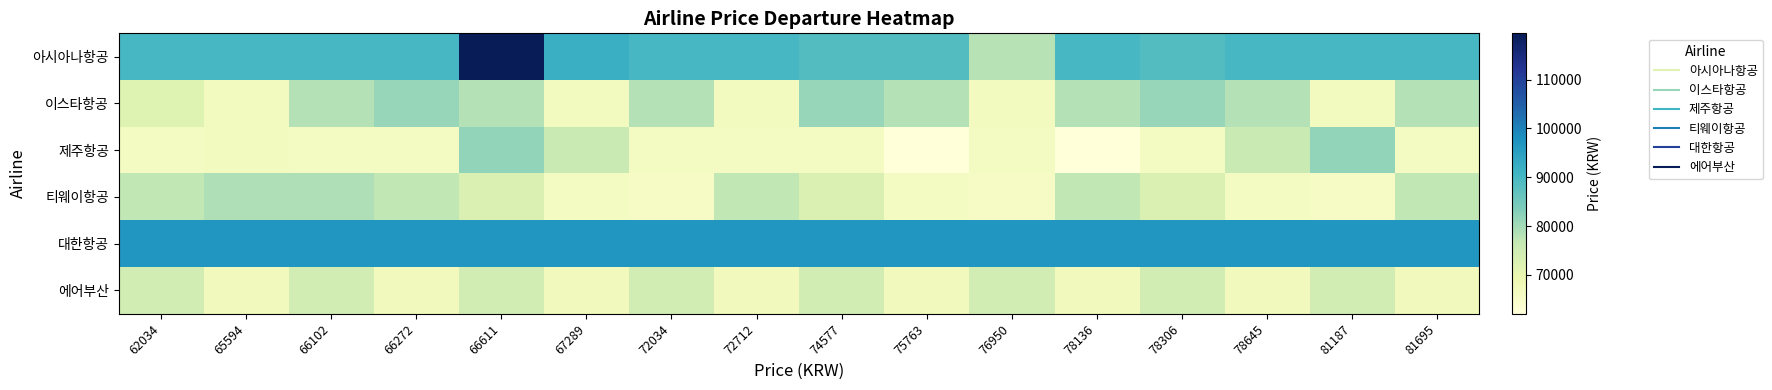

List the series in order of their peak value, highest first.

아시아나항공, 대한항공, 제주항공, 이스타항공, 티웨이항공, 에어부산